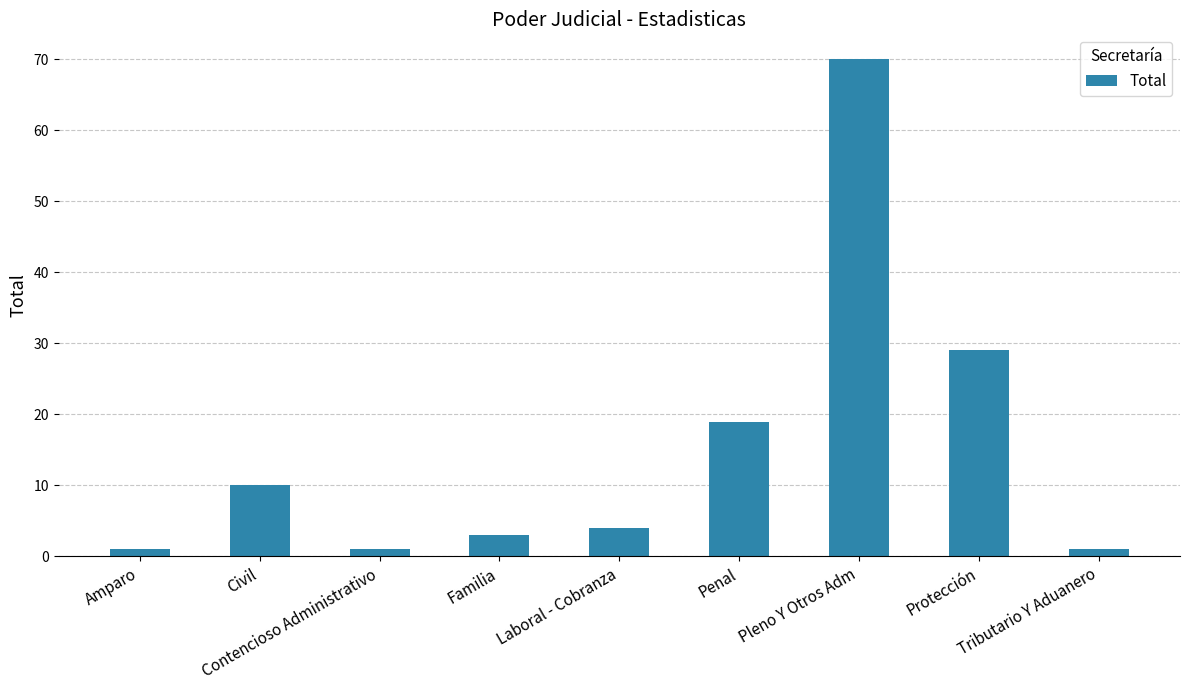

Reading left to right, extract all data points from this chart.

1	10	1	3	4	19	70	29	1